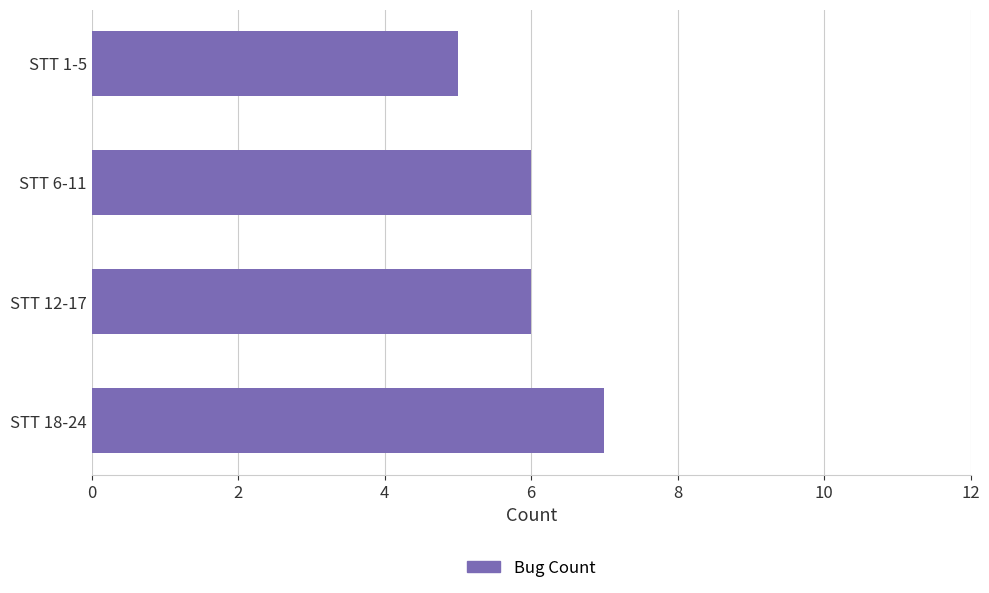

How many series are shown in this chart?

1